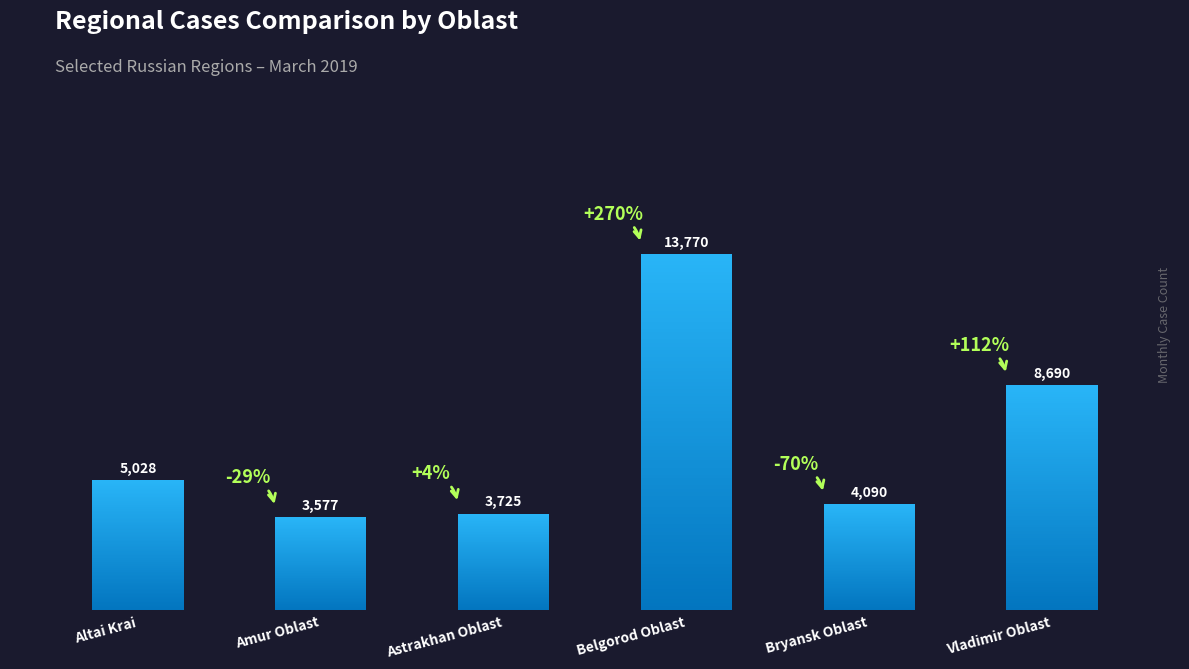

Reading left to right, list all the values displayed in this chart.

Altai Krai=5028	Amur Oblast=3577	Astrakhan Oblast=3725	Belgorod Oblast=13770	Bryansk Oblast=4090	Vladimir Oblast=8690